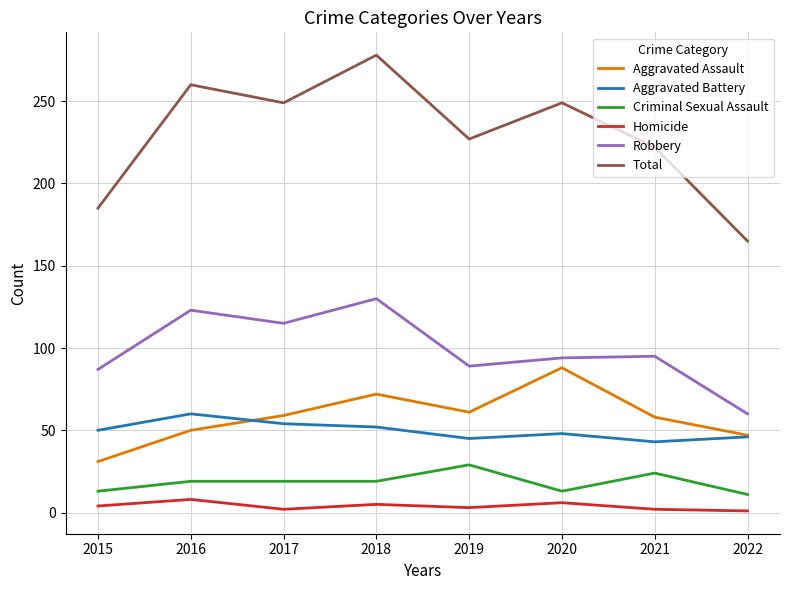

Rank the series by their maximum value, from highest to lowest.

Total, Robbery, Aggravated Assault, Aggravated Battery, Criminal Sexual Assault, Homicide